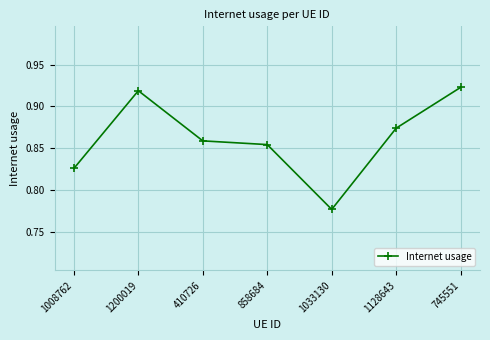

List the labels in order of value, smallest first.

1033130, 1008762, 858684, 410726, 1128643, 1200019, 745551